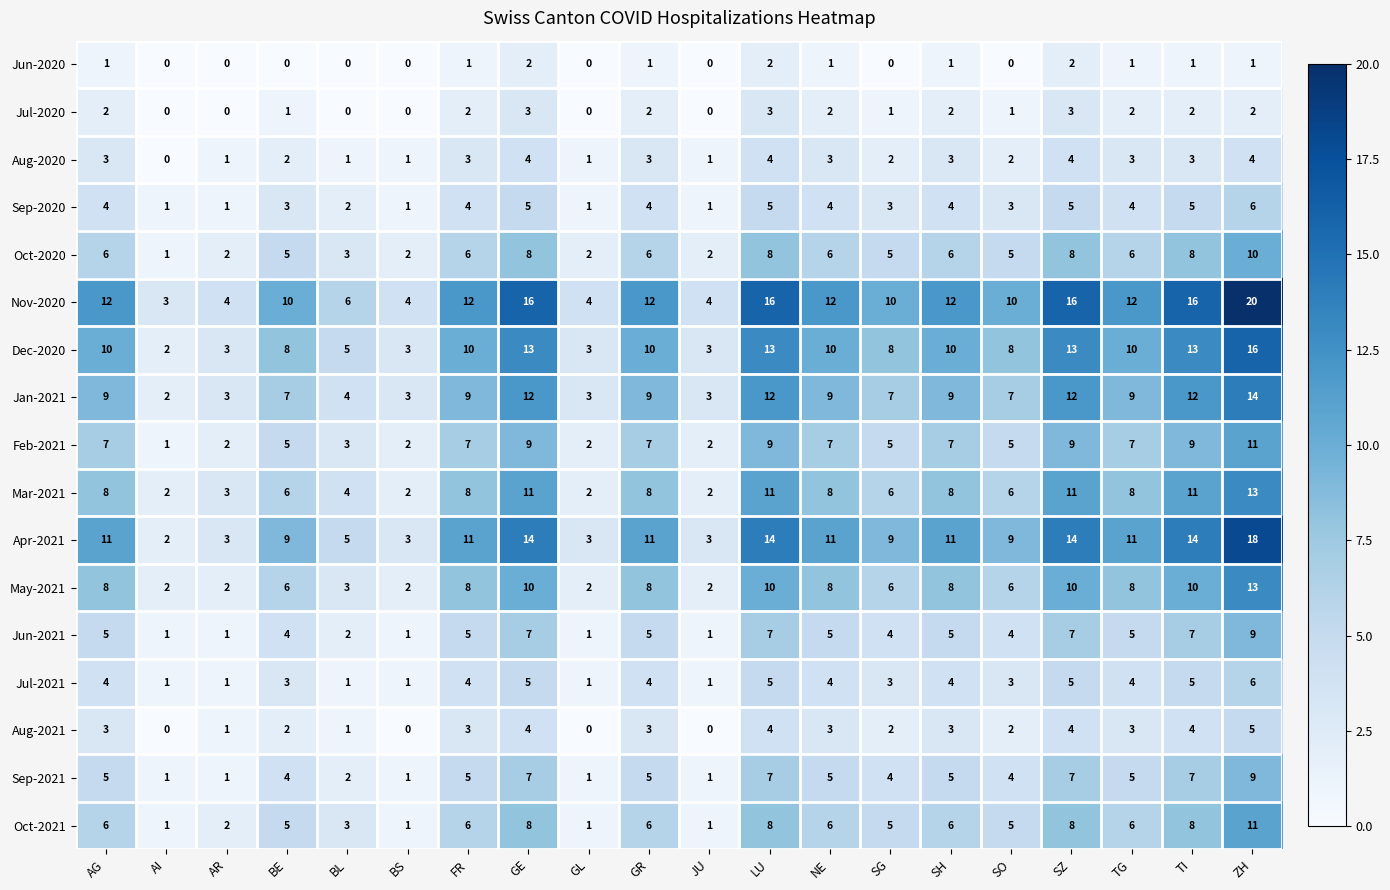

What is the difference between the highest and lowest values at AG?

11